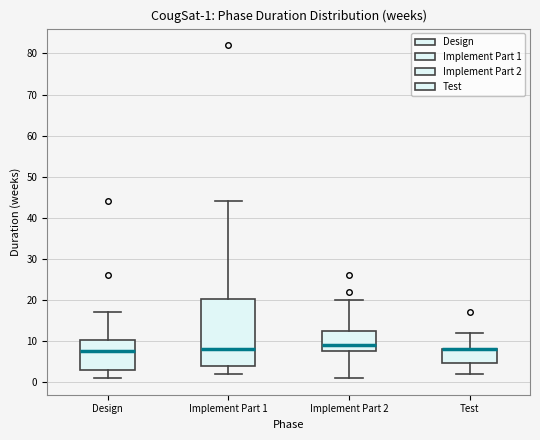

Which box is the tallest, from its lower edge to its upper edge?

Implement Part 1